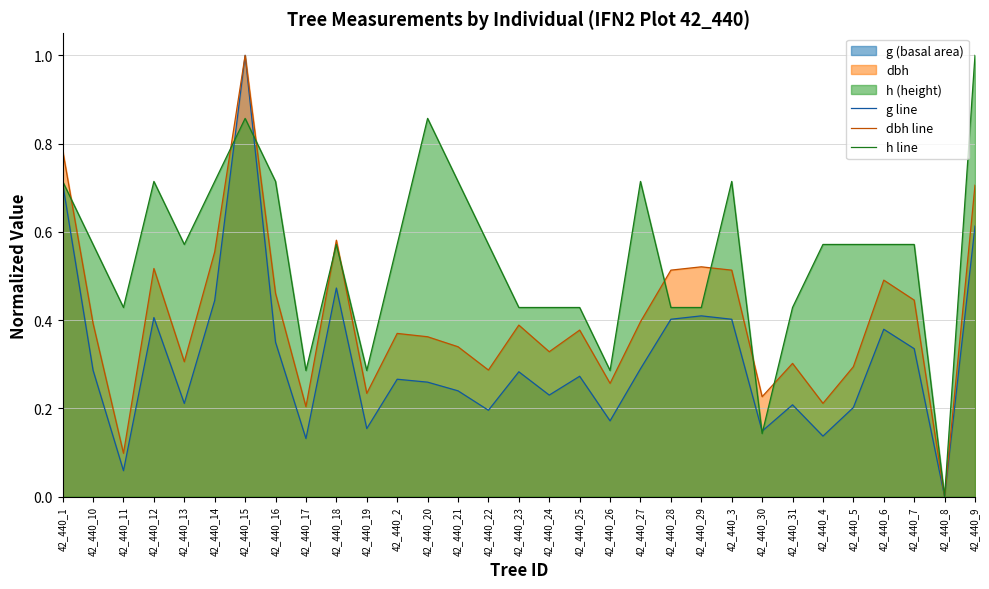

Rank the series at 42_440_30 from lowest to highest value.

h line, g line, dbh line